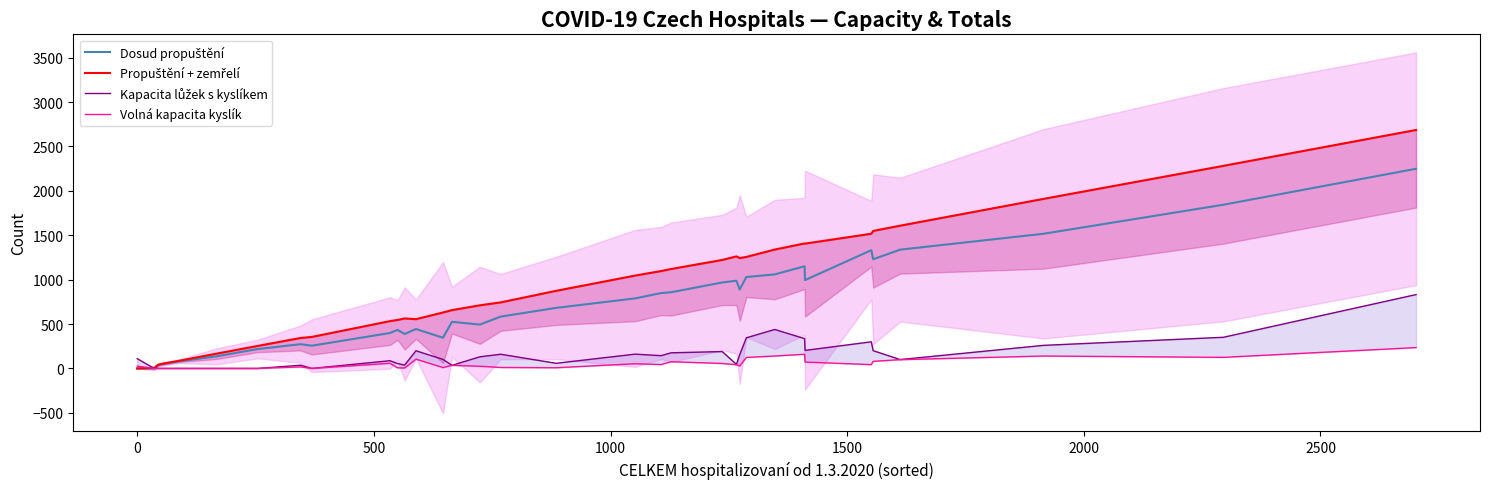

What is the maximum value for Kapacita lůžek s kyslíkem?

832